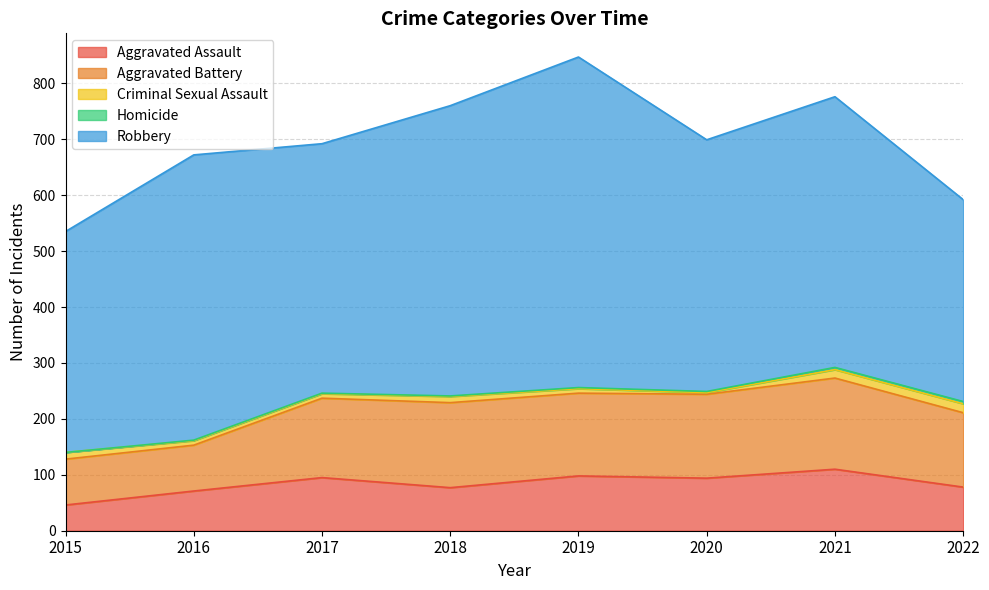

True or false: Aggravated Battery and Robbery cross at least once.

False